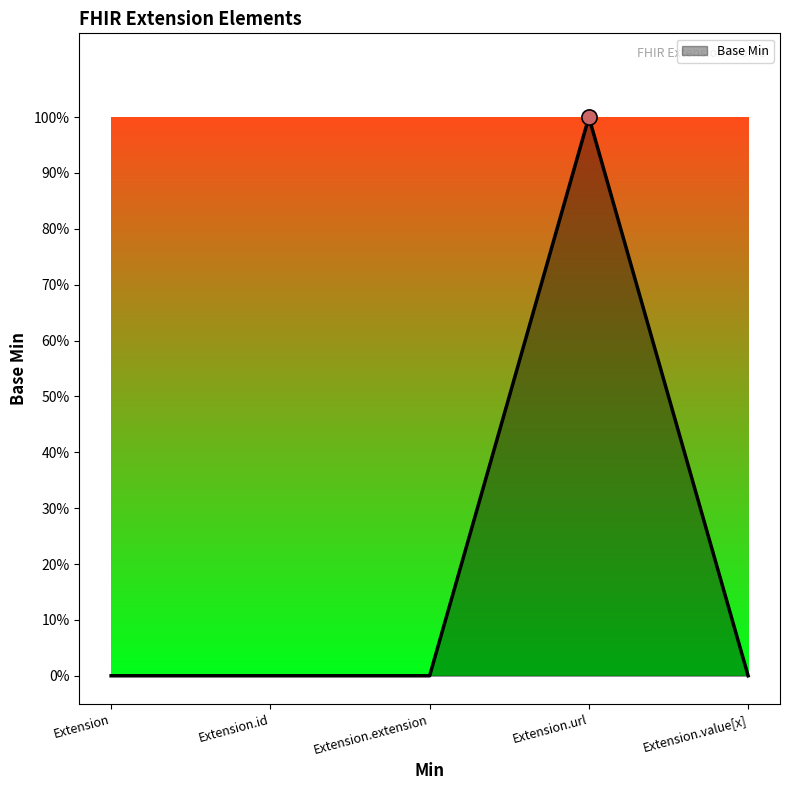

What is the change in value from Extension to Extension.url?

+1